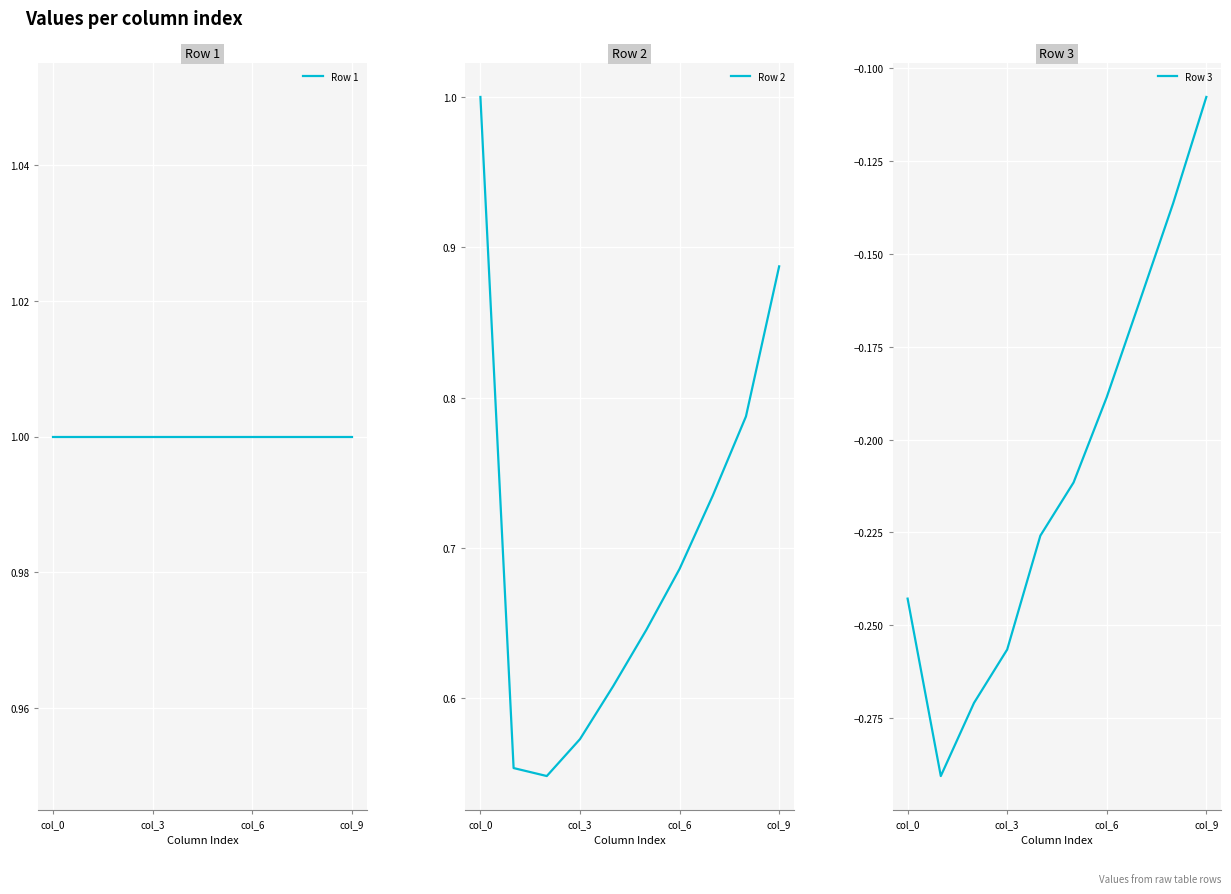

What is the difference between the second highest and minimum values in the Row 3 series?

0.2